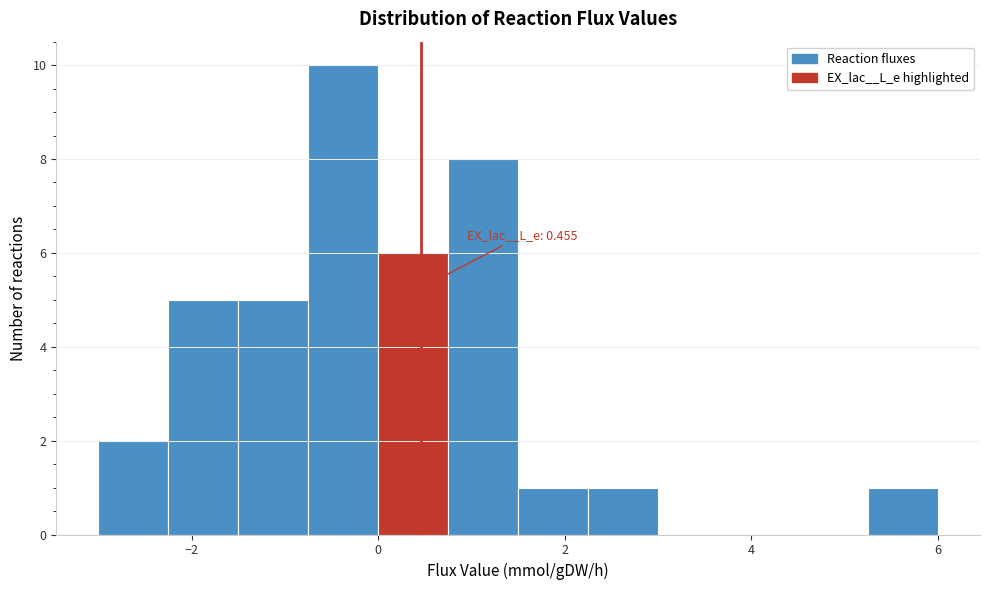

Read against the x-axis, roughly where is the centre of the tallest bar?

-0.4